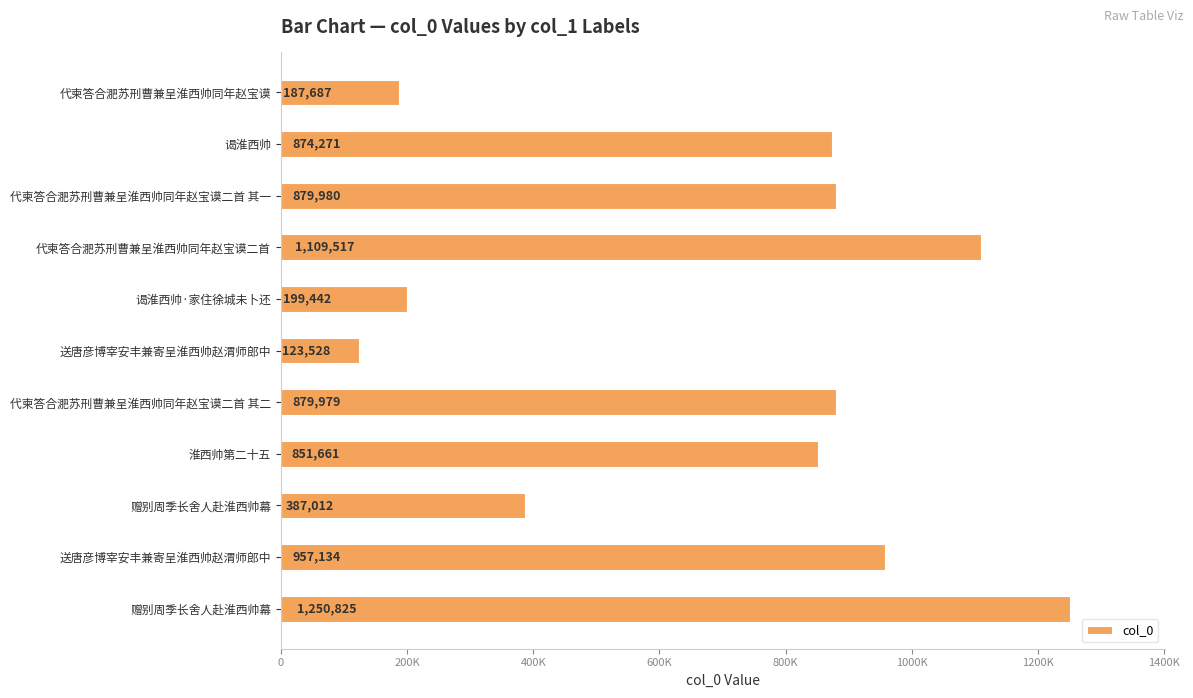

At which label is the value closest to 687176?

淮西帅第二十五